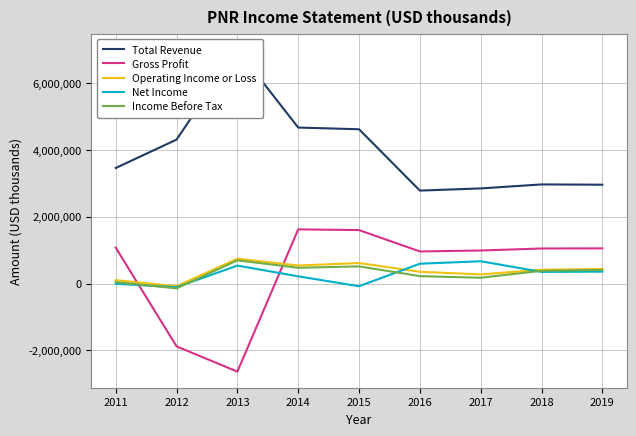

Reading left to right, what are all the values shown in this chart?

Total Revenue: 3456700	4306800	6999700	4666800	4616400	2780600	2845700	2965100	2957200
Gross Profit: 1073700	-1880700	-2636700	1620500	1598800	959100	987500	1047700	1051500
Operating Income or Loss: 100200	-80200	742600	538300	612900	350500	272700	412300	434700
Net Income: -7500	-109800	536800	214900	-81100	592200	666500	347400	355700
Income Before Tax: 43300	-146100	694500	470900	512500	220900	172800	379800	407500